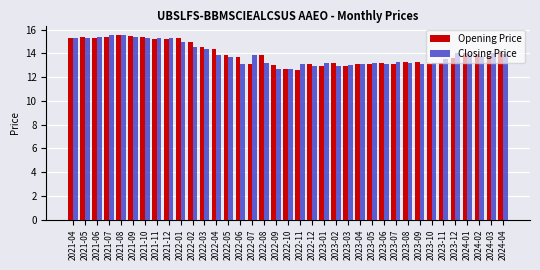

Is the value of Closing Price at 2024-03 greater than the value of Opening Price at 2022-03?

No